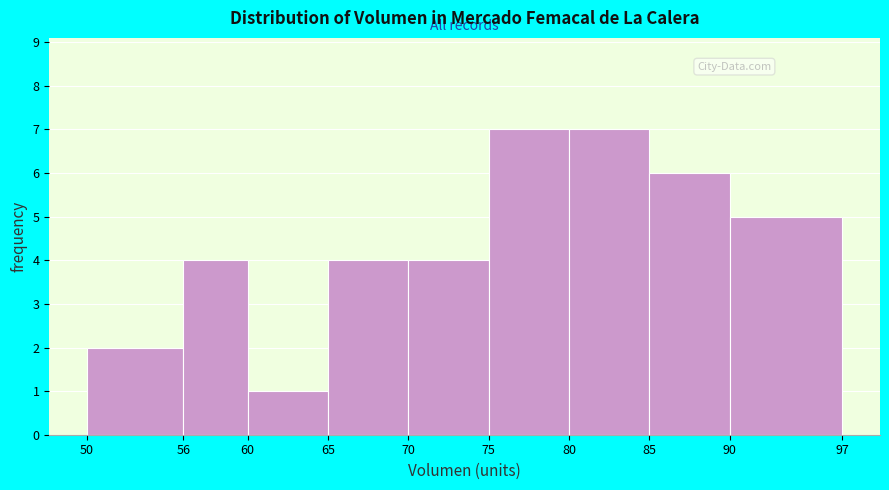

Reading left to right, list every bar in this chart as the range it spans on the x-axis followed by its height. The values are not printed on the chart, so give them approximately, as read against the axis.

50 to 56: 2
56 to 60: 4
60 to 65: 1
65 to 70: 4
70 to 75: 4
75 to 80: 7
80 to 85: 7
85 to 90: 6
90 to 97: 5